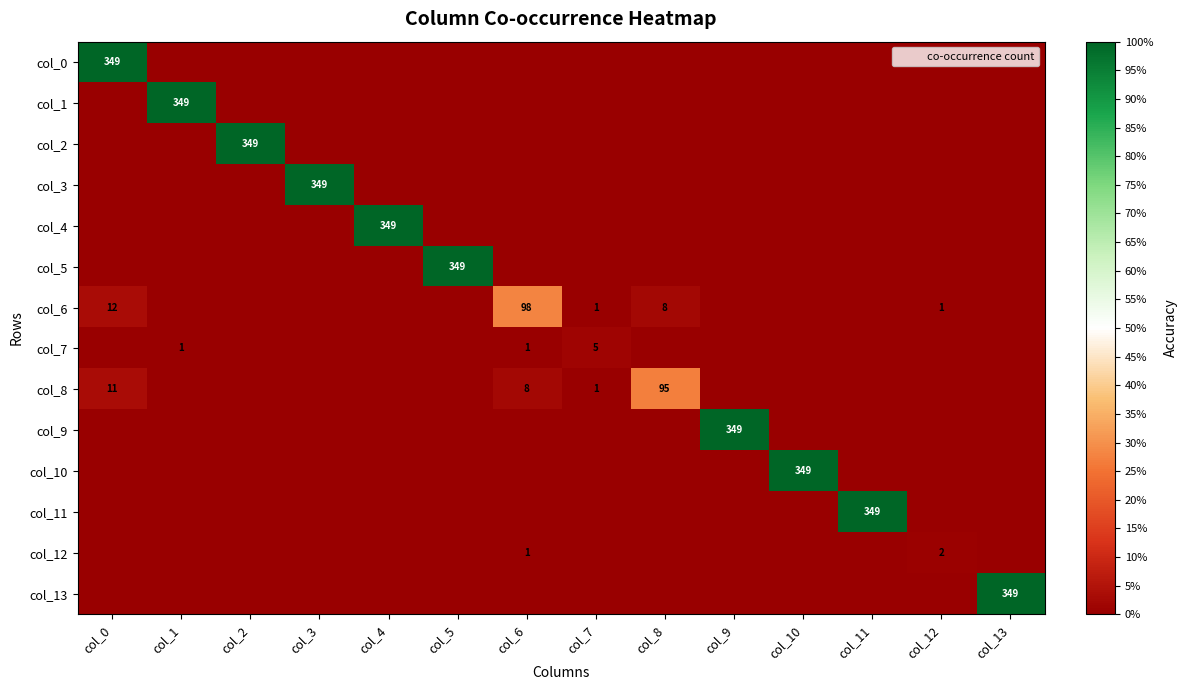

The value of col_3 at col_3 is 349. True or false?

True